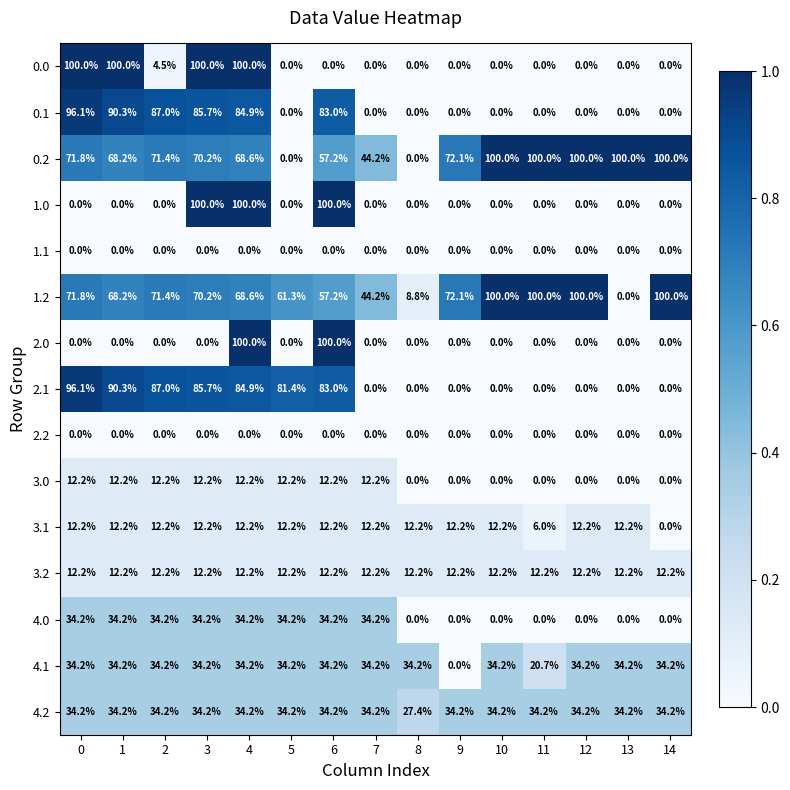

What is the difference between the second highest and minimum values in the 0.2 series?

100.0